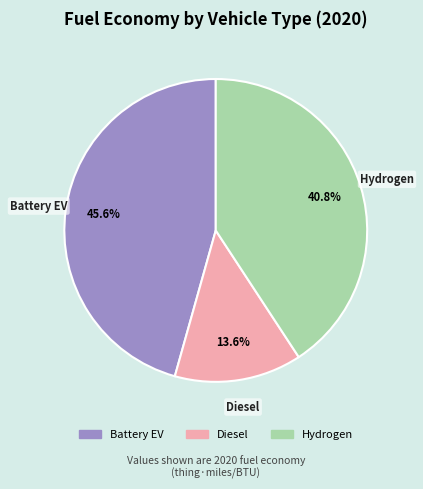

Is there any slice that represents more than half of the pie?

No